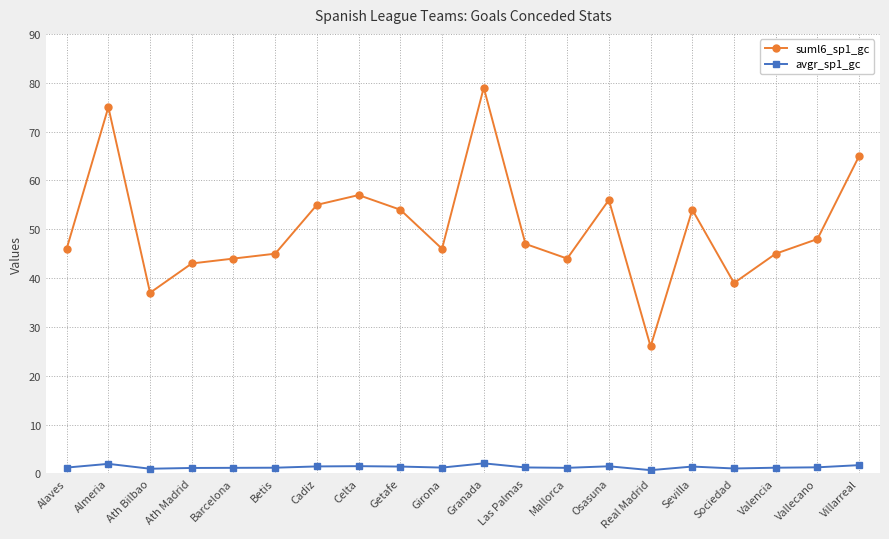

At which category does the chart reach its peak across all series?

Granada